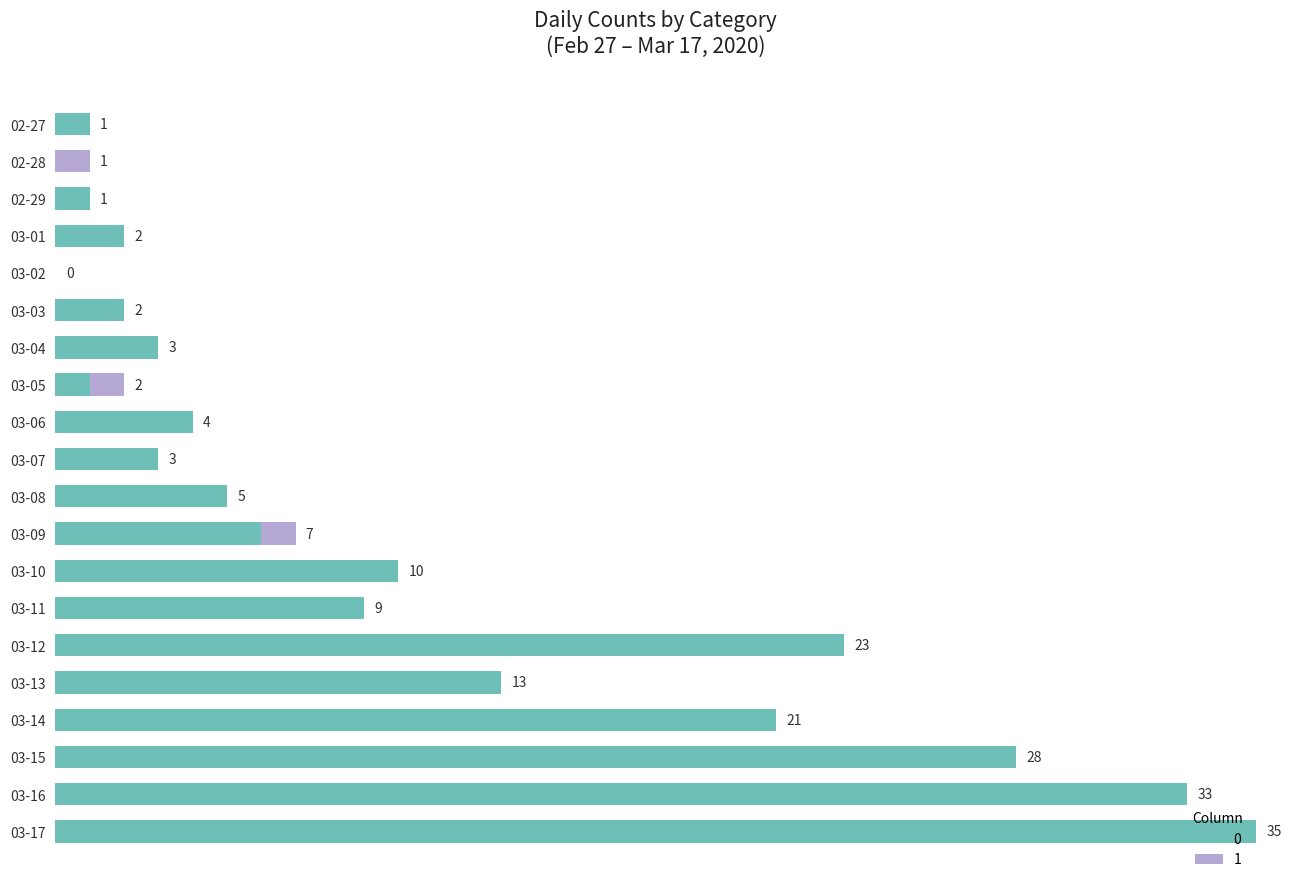

At which label does 0 reach its peak?

03-17